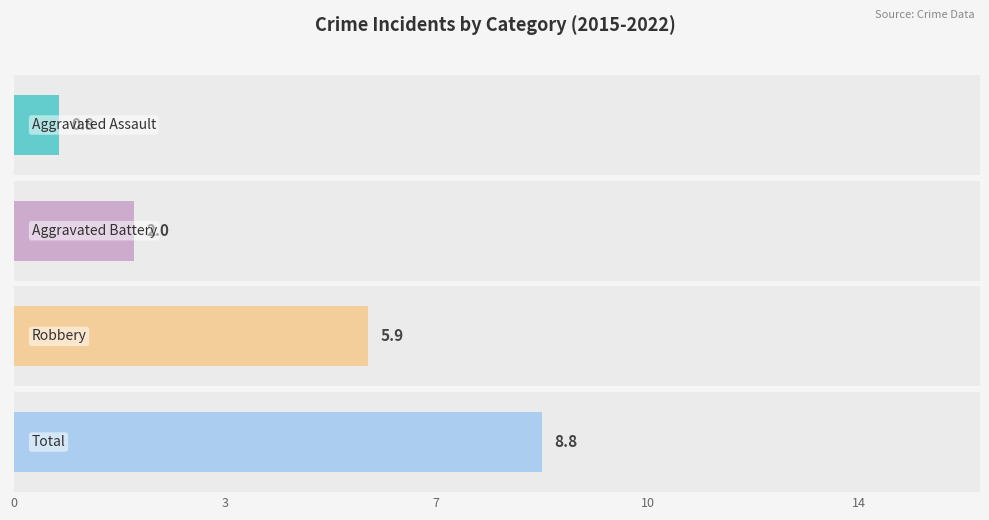

Is it true that Aggravated Battery equals 2 at 2020?

False